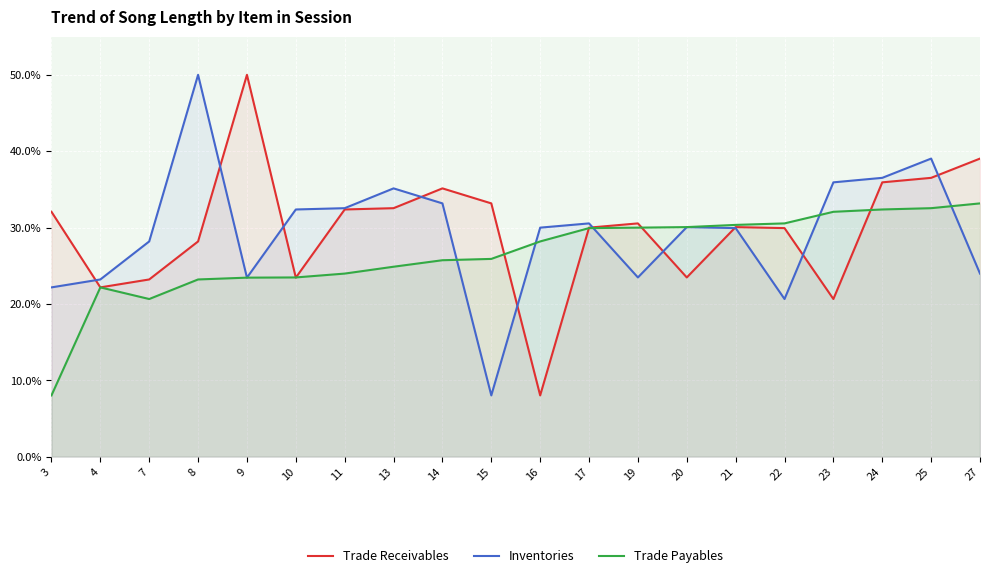

True or false: Trade Receivables has more than 0 points higher than both neighbors.

True